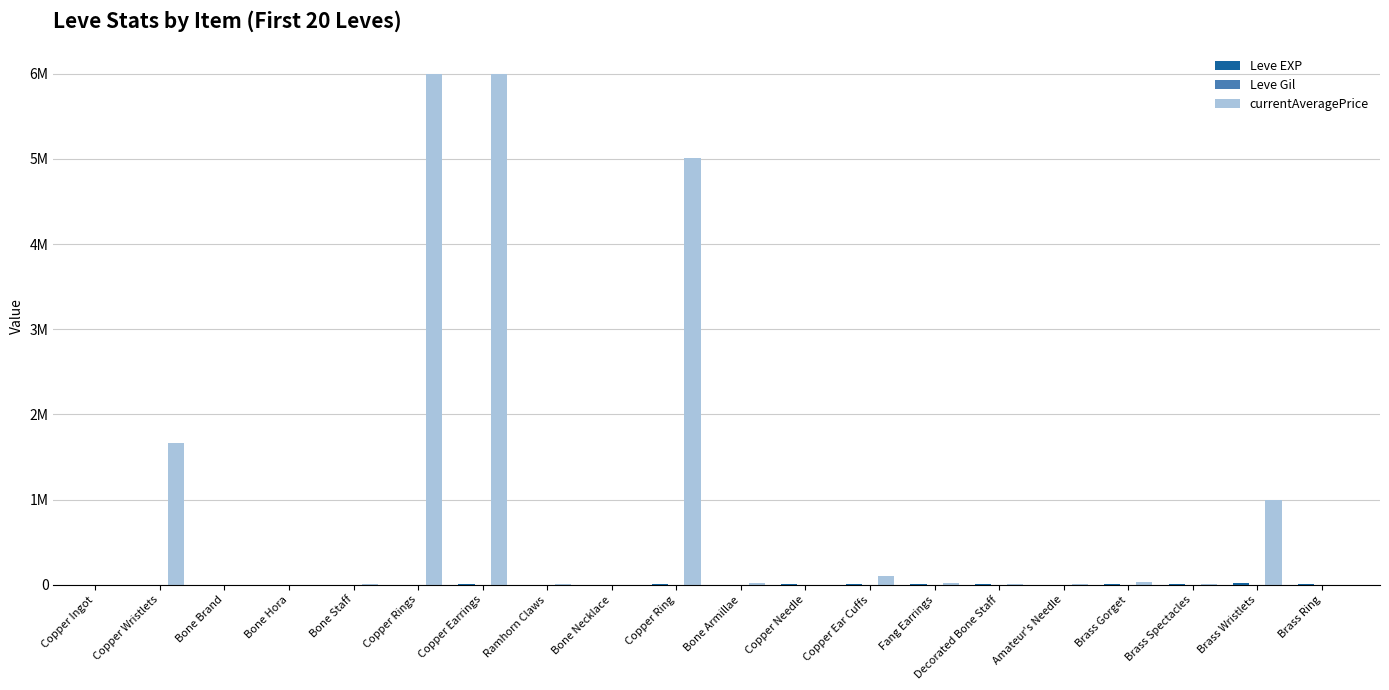

Are the bars horizontal?

No